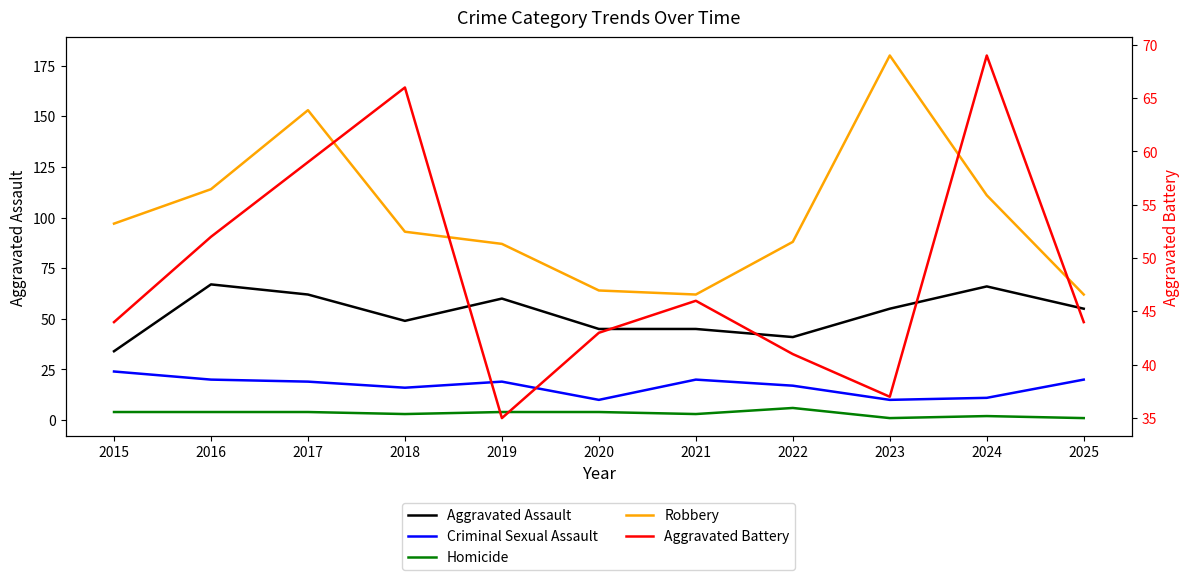

Which has a higher value, 2017 or 2024?

2024